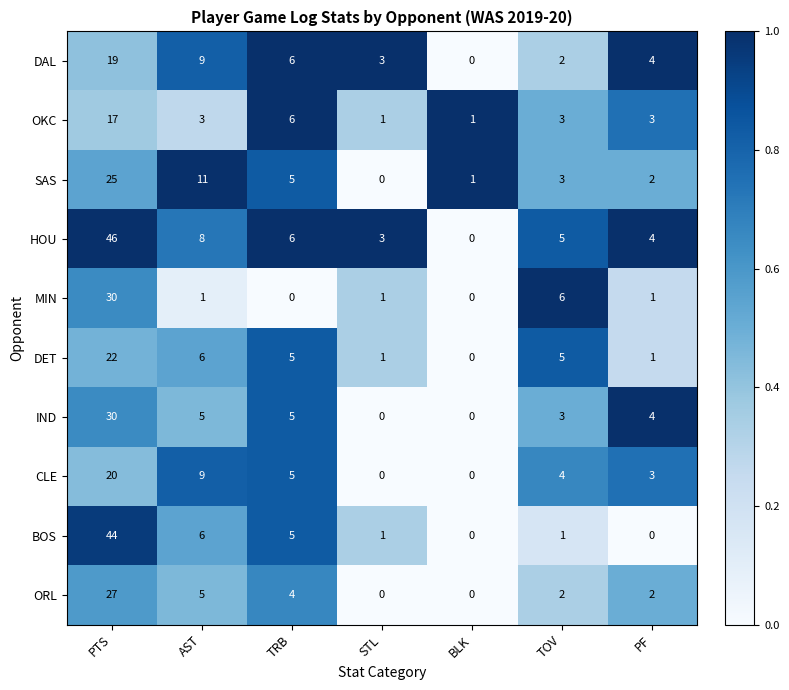

Where is DAL nearest to the value 9?

AST